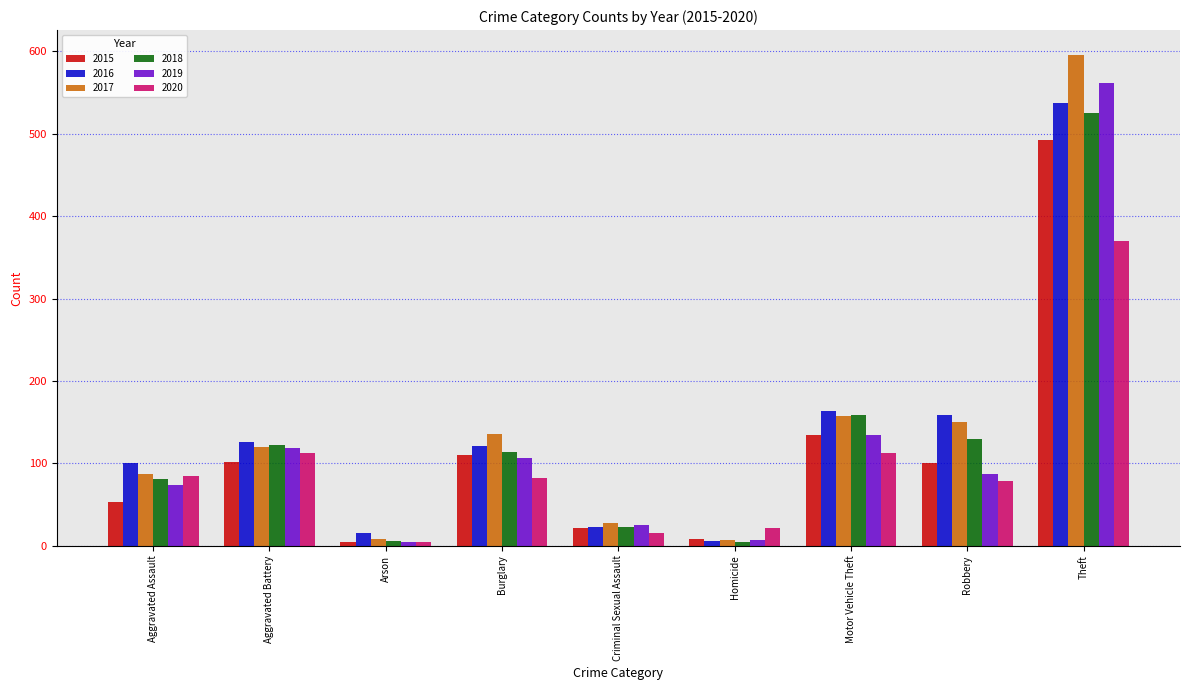

What is the total value across all series at Arson?

45